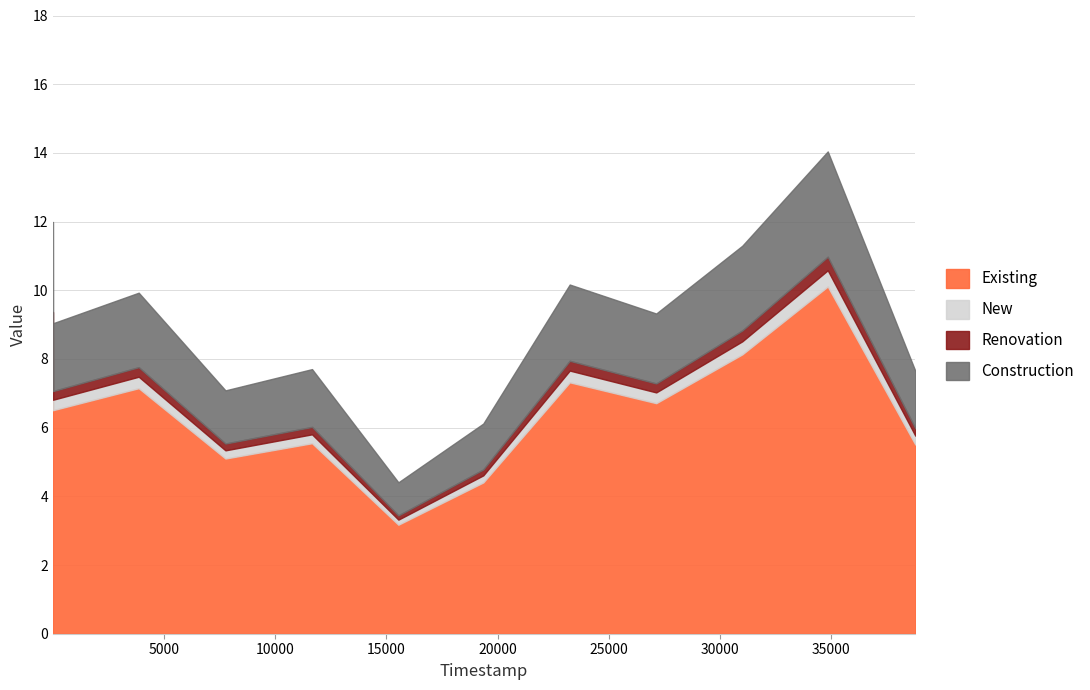

At which category does the chart reach its peak across all series?

34851